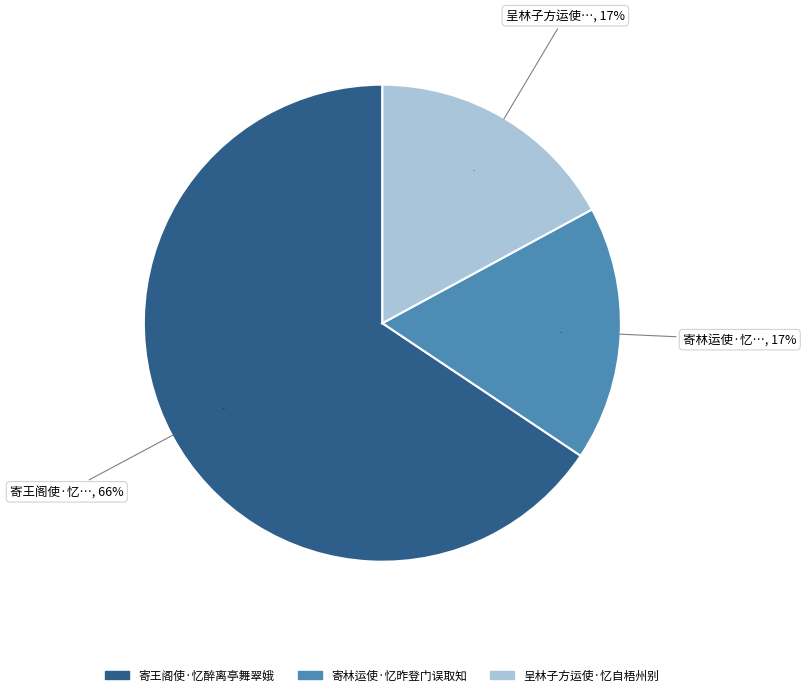

Does 寄王阁使·忆醉离亭舞翠娥 account for over 50% of the chart?

Yes